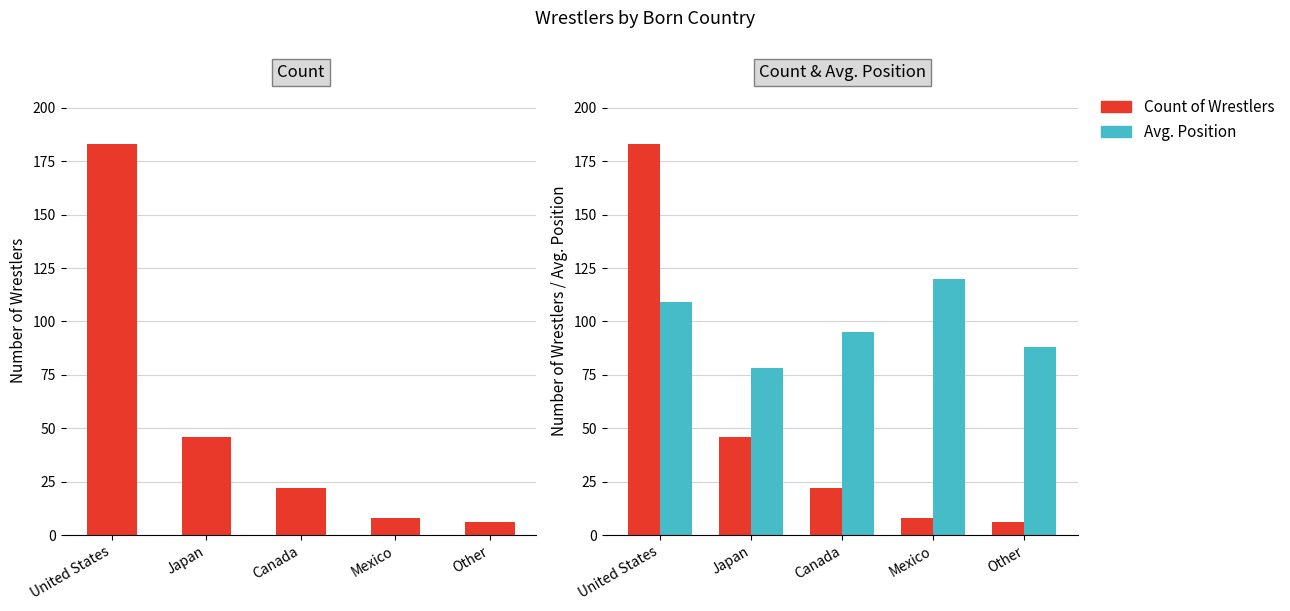

The Count of Wrestlers series shows 13 at Canada. True or false?

False